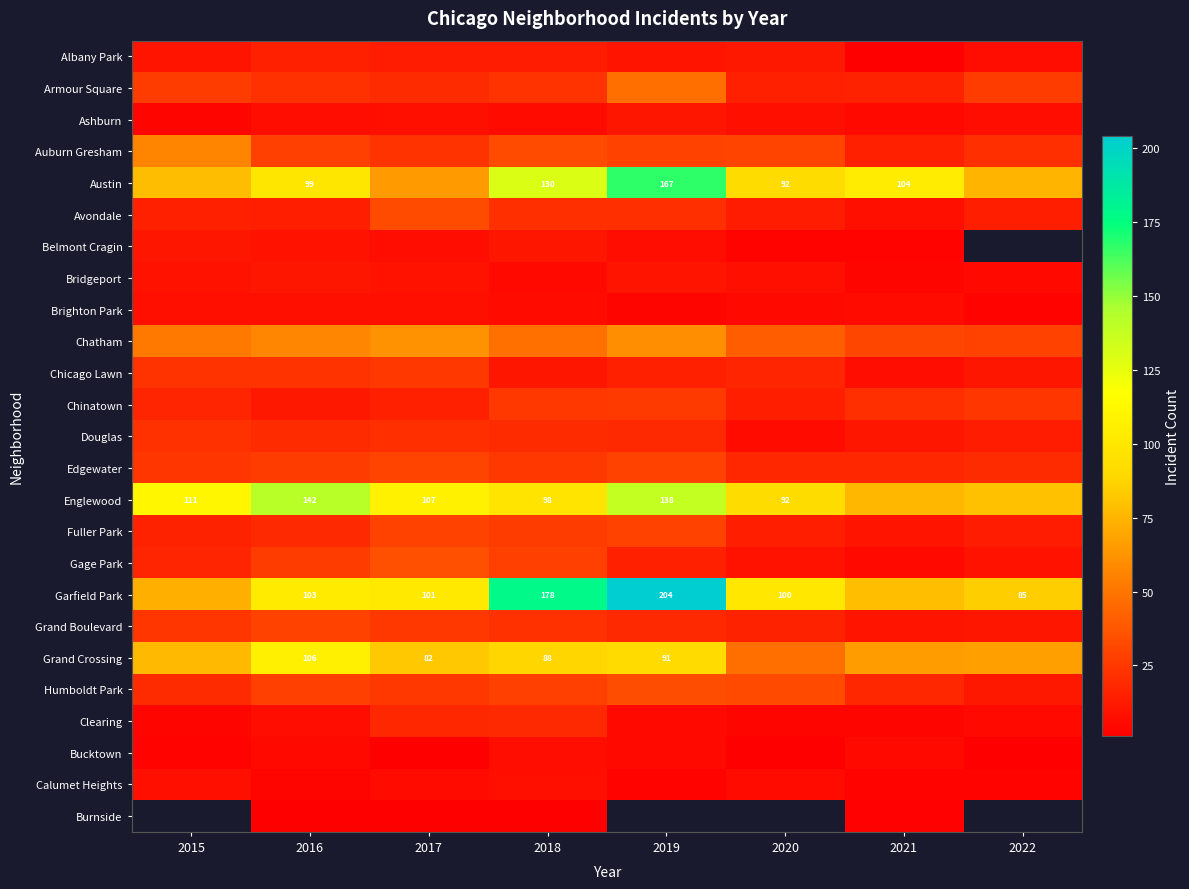

True or false: Chatham has a value of 52.0 at 2021.

False